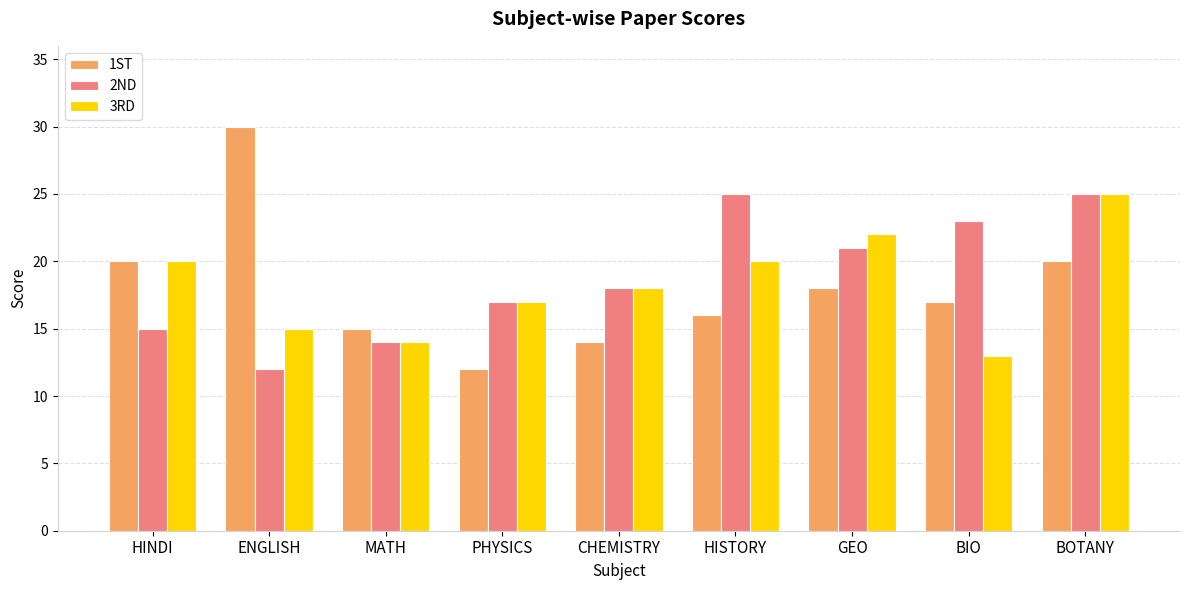

What is the label of the 2nd bar from the left?

ENGLISH